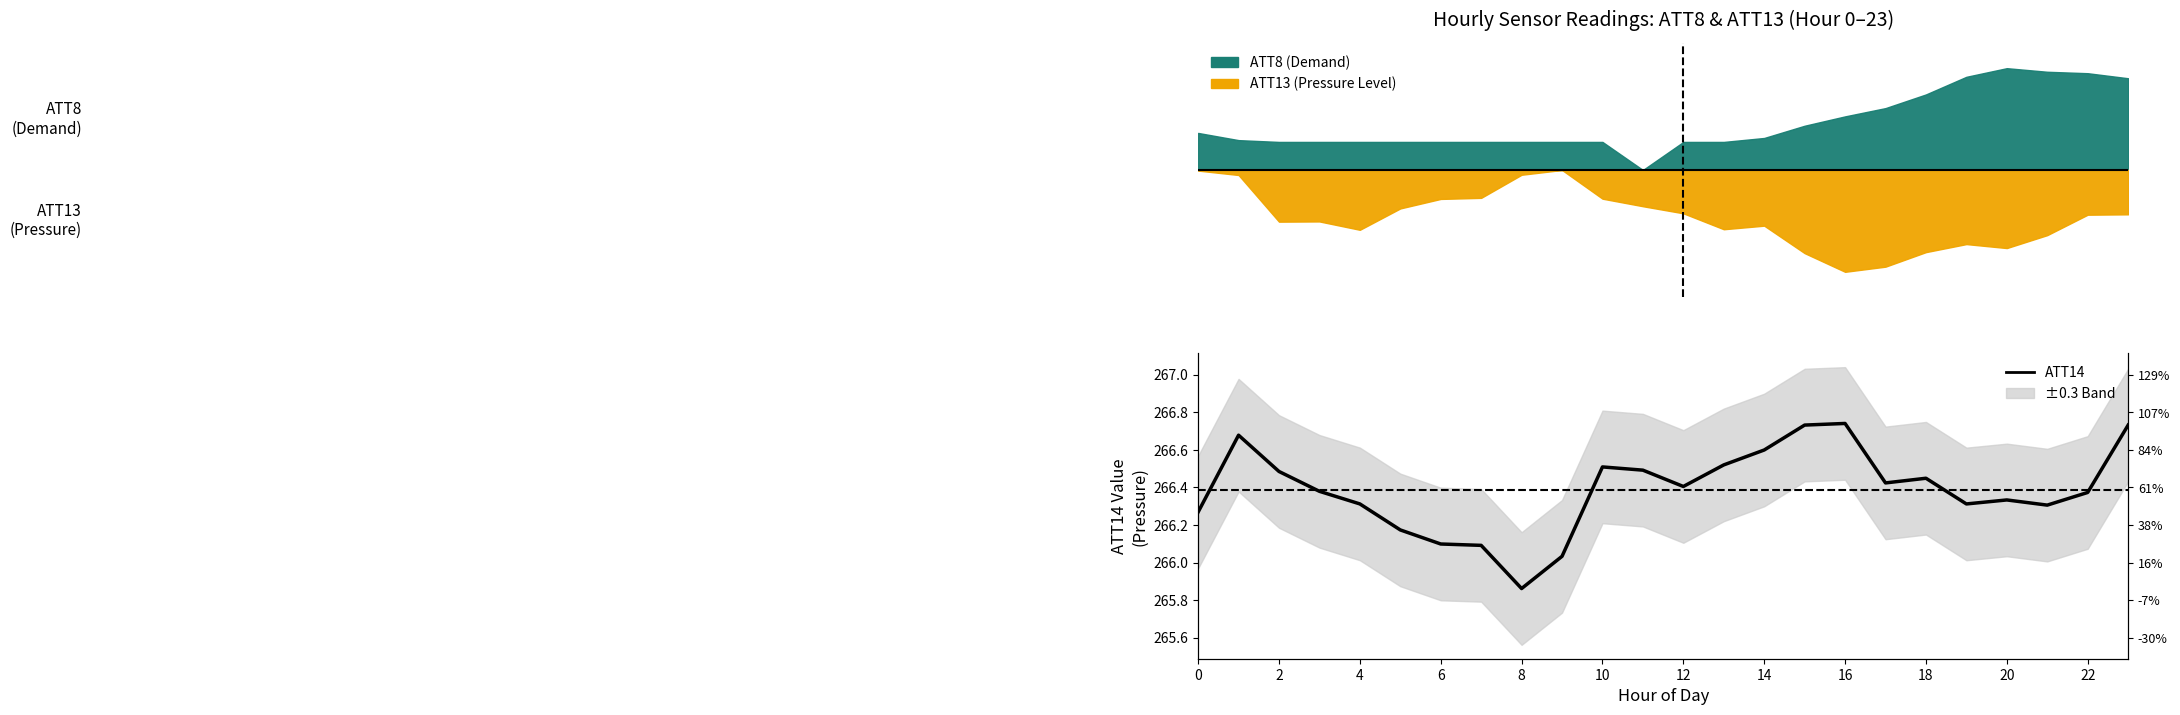

What is the minimum value shown in the chart?

265.9